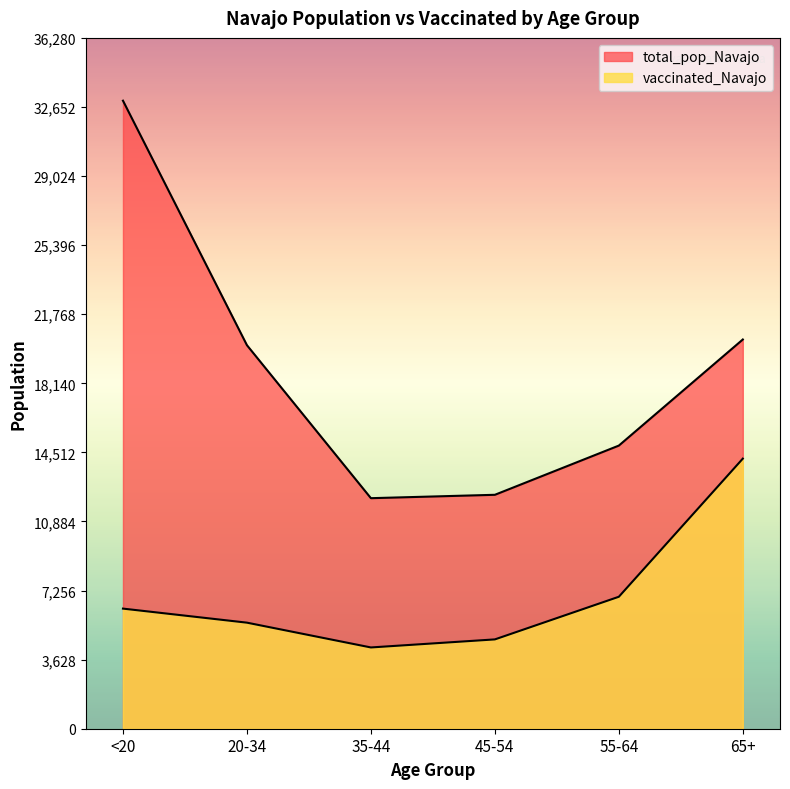

Reading left to right, list all the values displayed in this chart.

vaccinated_Navajo: <20=6308	20-34=5570	35-44=4268	45-54=4691	55-64=6930	65+=14184
total_pop_Navajo: <20=32982	20-34=20141	35-44=12107	45-54=12285	55-64=14869	65+=20441